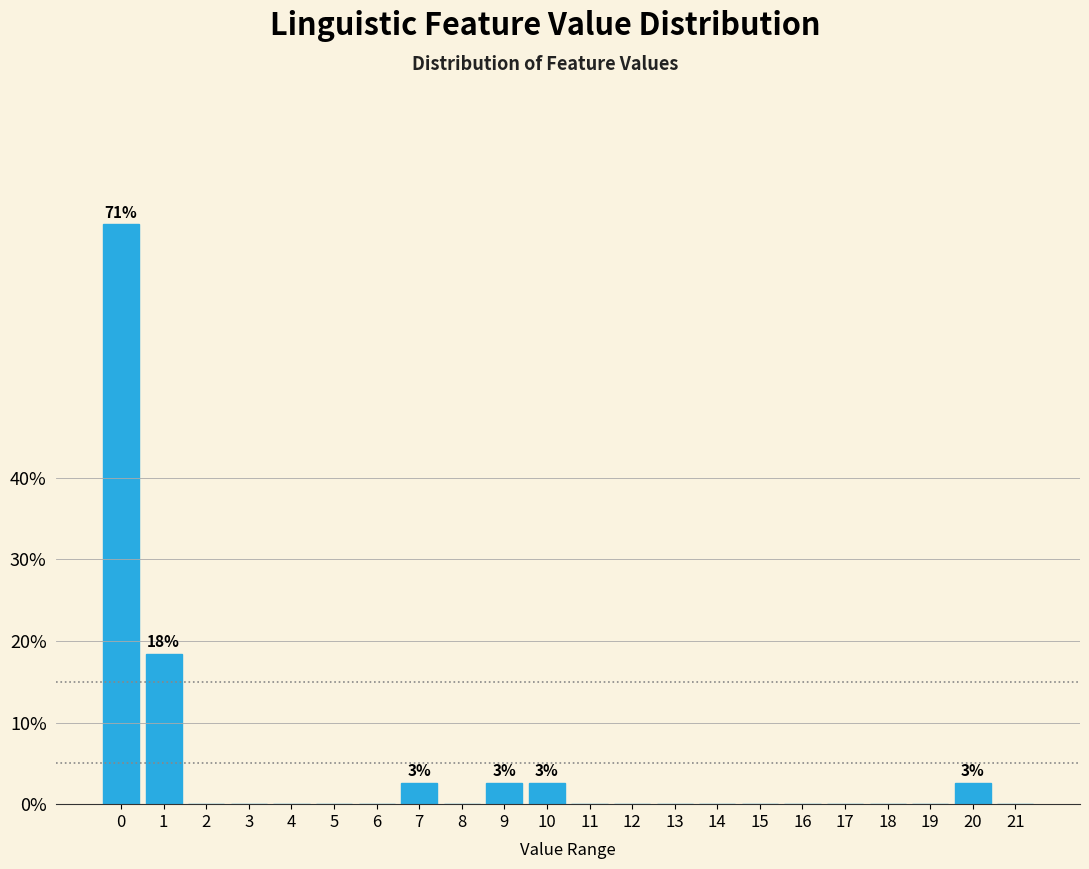

Reading left to right, extract all data points from this chart.

0=71.1	1=18.4	2=0.0	3=0.0	4=0.0	5=0.0	6=0.0	7=2.6	8=0.0	9=2.6	10=2.6	11=0.0	12=0.0	13=0.0	14=0.0	15=0.0	16=0.0	17=0.0	18=0.0	19=0.0	20=2.6	21=0.0